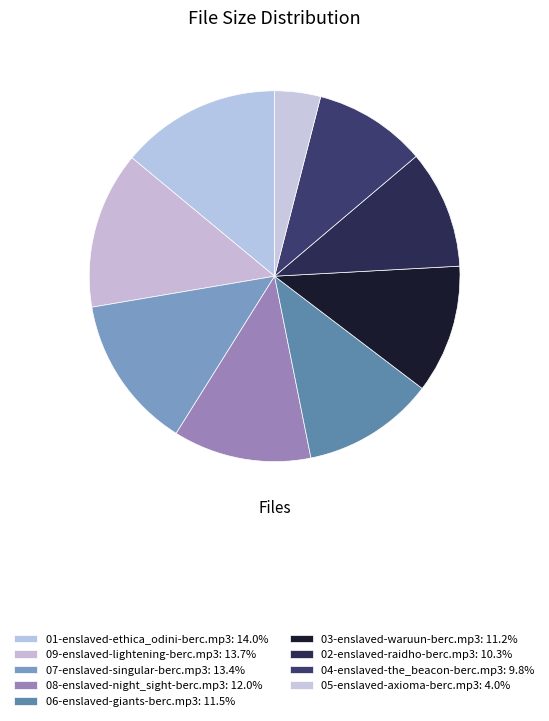

How many segments does this pie chart have?

9